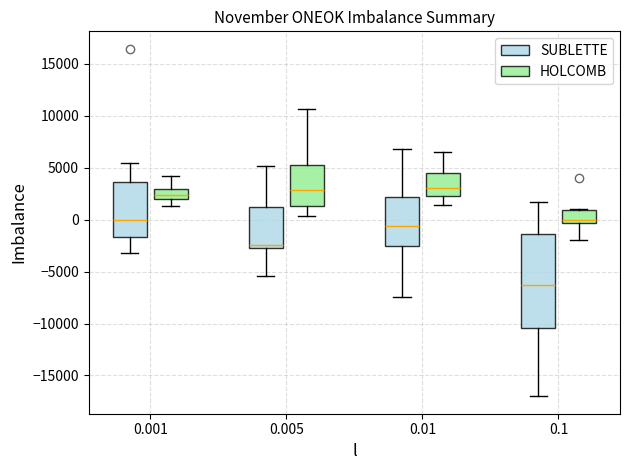

Reading left to right, read every box against the y-axis: the position of its median line, the range the box covers, and the ends of its whiskers. The values are not printed on the chart, so give them approximately, as read against the axis.

0.001 (SUBLETTE): median 0, box -1500 to 3500, whiskers -3000 to 5500
0.001 (HOLCOMB): median 2500, box 2000 to 3000, whiskers 1500 to 4000
0.005 (SUBLETTE): median -2500 (just above the box's lower edge), box -2500 to 1000, whiskers -5500 to 5000
0.005 (HOLCOMB): median 3000, box 1500 to 5500, whiskers 500 to 10500
0.01 (SUBLETTE): median -500, box -2500 to 2000, whiskers -7500 to 7000
0.01 (HOLCOMB): median 3000, box 2500 to 4500, whiskers 1500 to 6500
0.1 (SUBLETTE): median -6500, box -10500 to -1500, whiskers -17000 to 1500
0.1 (HOLCOMB): median 0, box -500 to 1000, whiskers -2000 to 1000 (just above the box's upper edge)